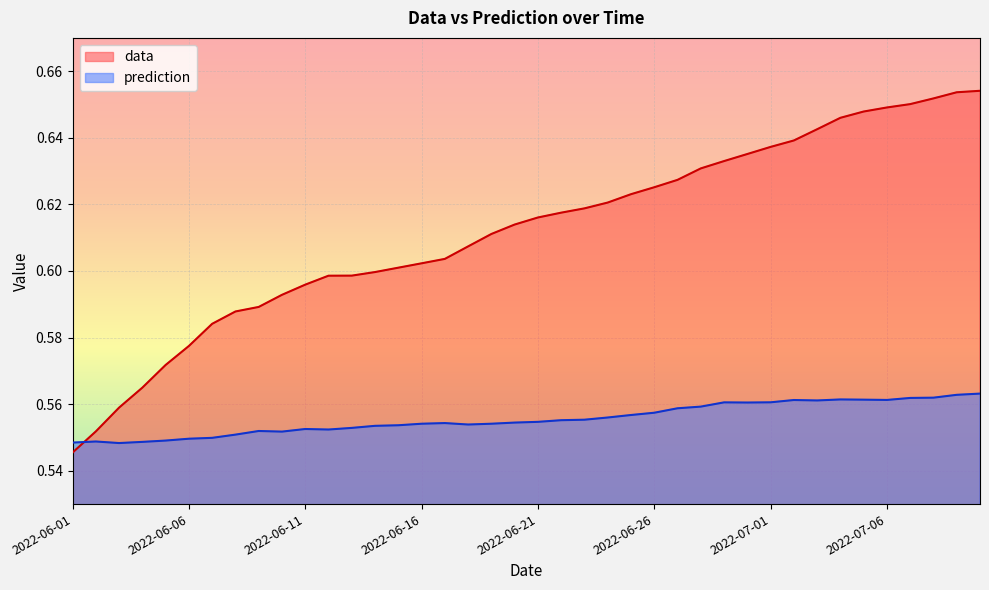

Rank the series by their average value, from highest to lowest.

data, prediction